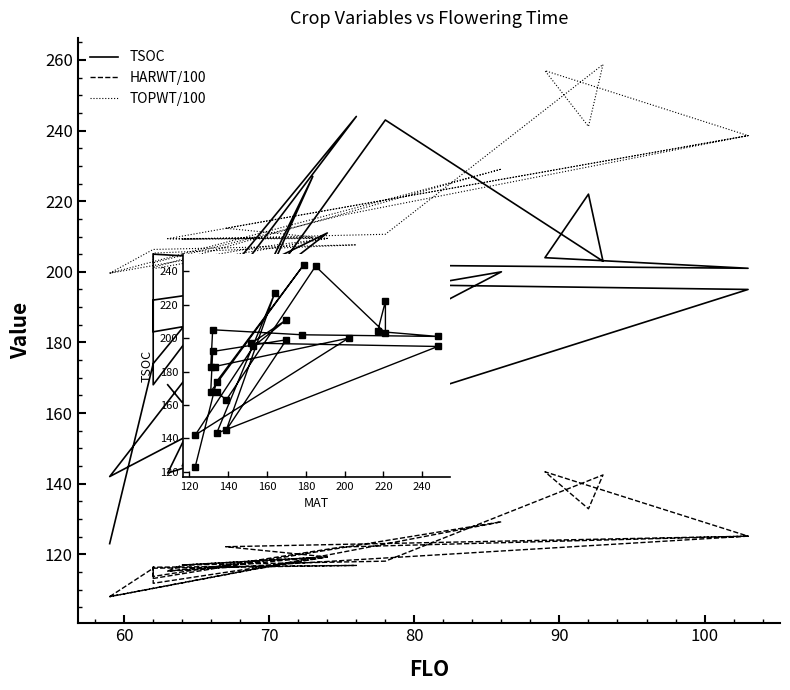

What is the average value of the TOPWT/100 series?

215.5